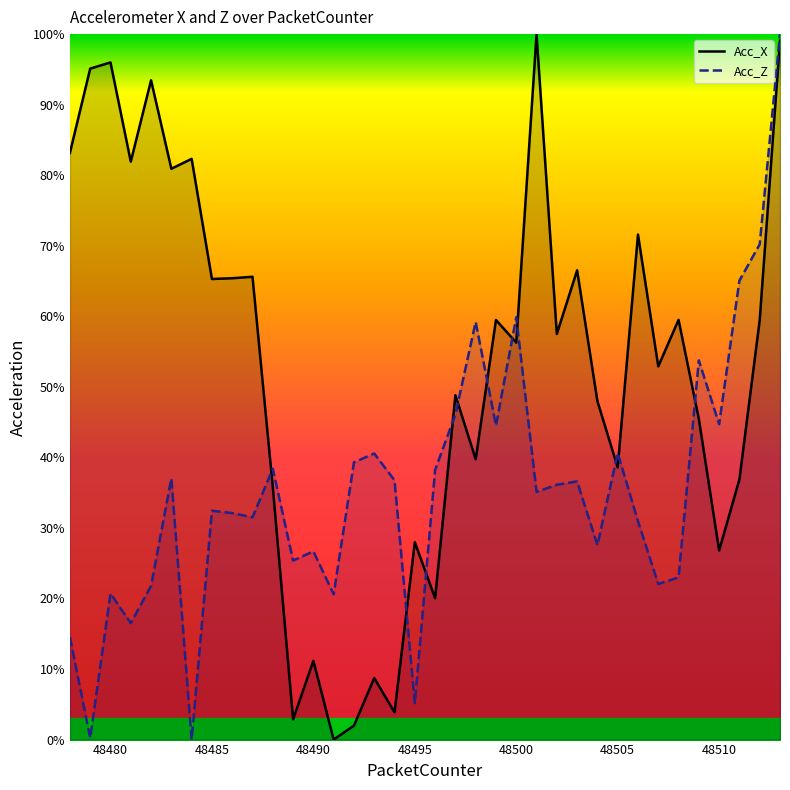

Which series ends up on top after the final intersection of Acc_Z and Acc_X?

Acc_Z